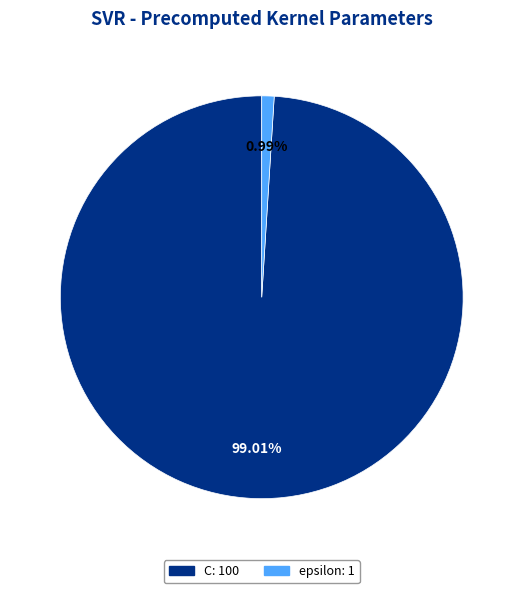

To the nearest percent, what is the combined percentage of epsilon and C?

100%